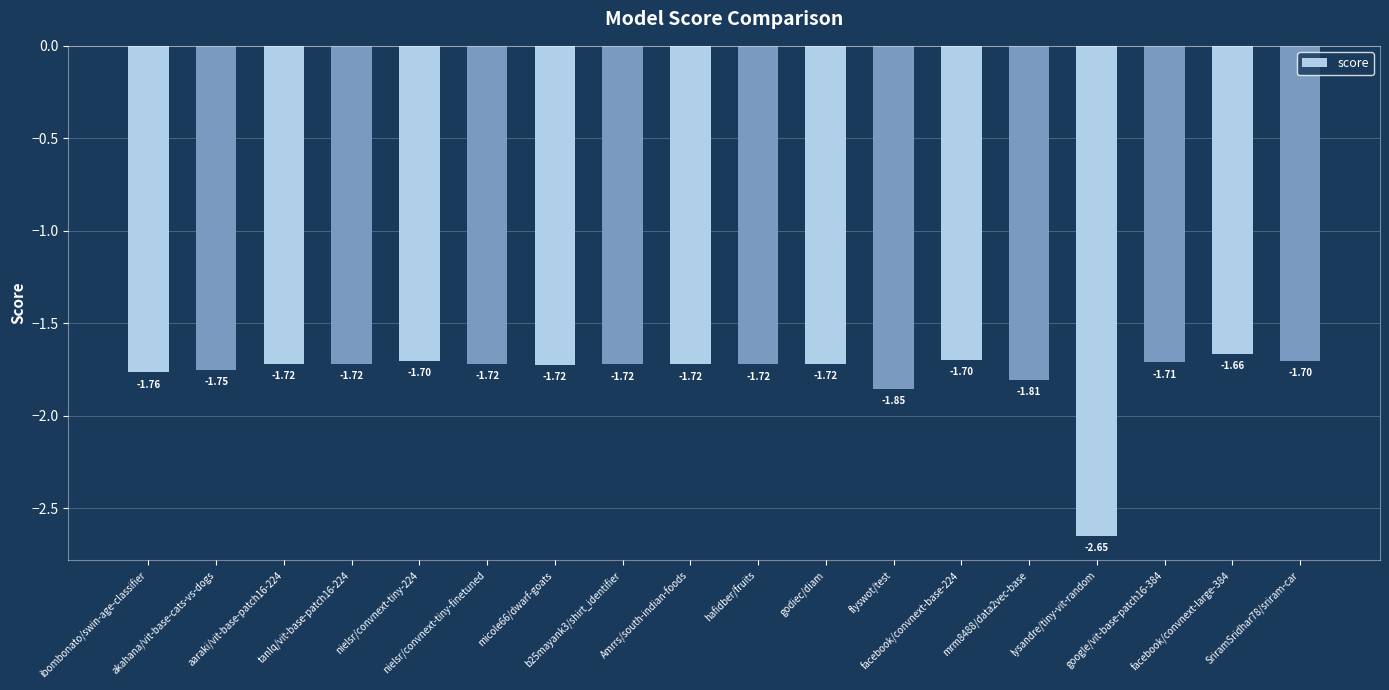

The chart shows a value of -1.7 at facebook/convnext-large-384. True or false?

True